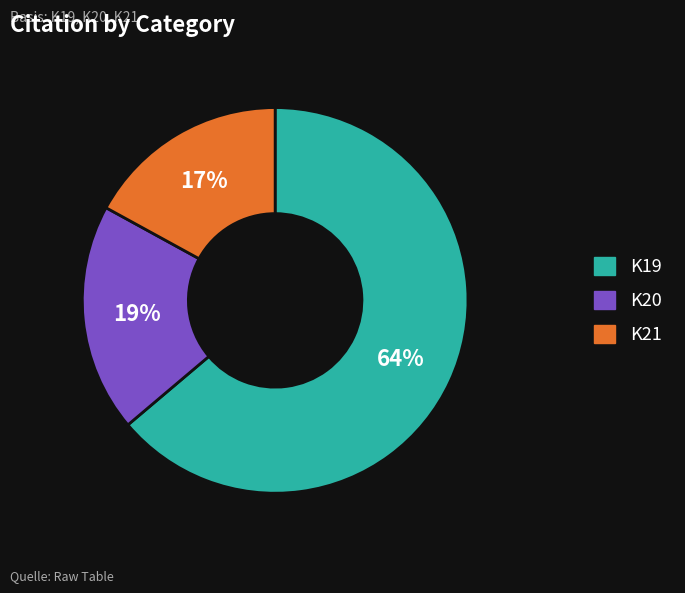

Which slice is the largest?

K19